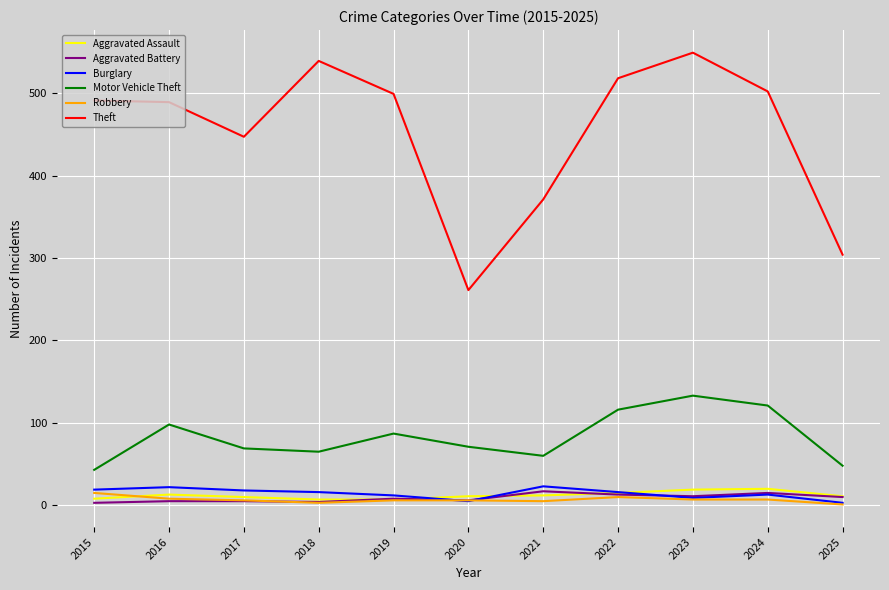

True or false: Theft and Aggravated Battery intersect in this chart.

False